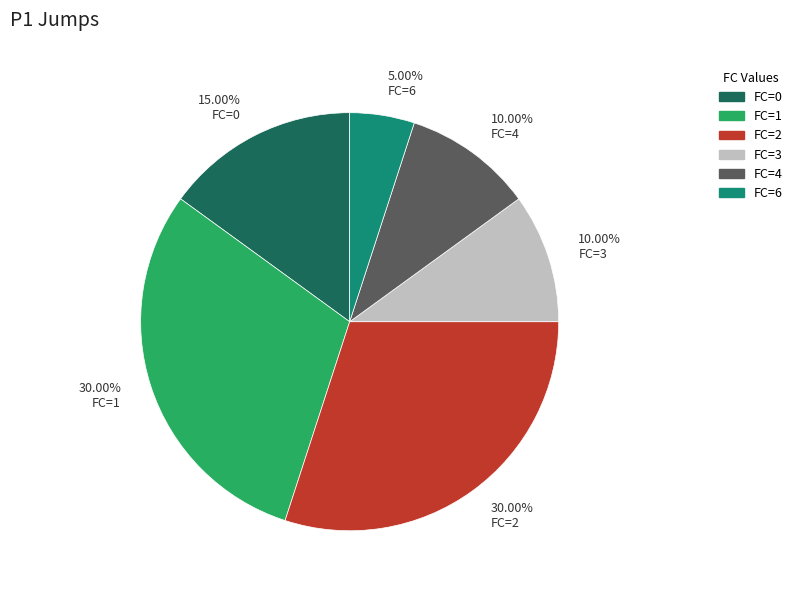

Does any single category account for the majority?

No